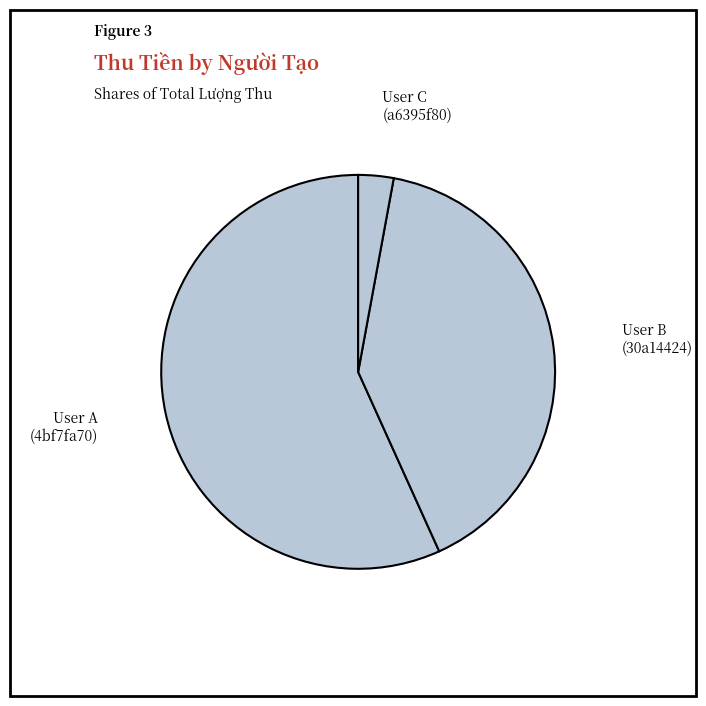

How many slices are in this pie chart?

3